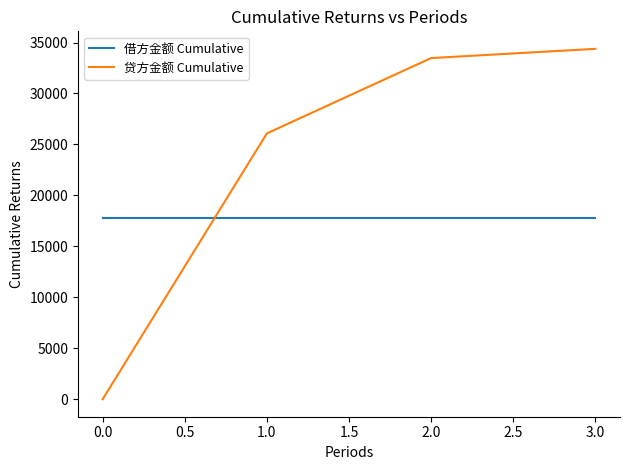

Which series ends up on top after the final intersection of 贷方金额 Cumulative and 借方金额 Cumulative?

贷方金额 Cumulative